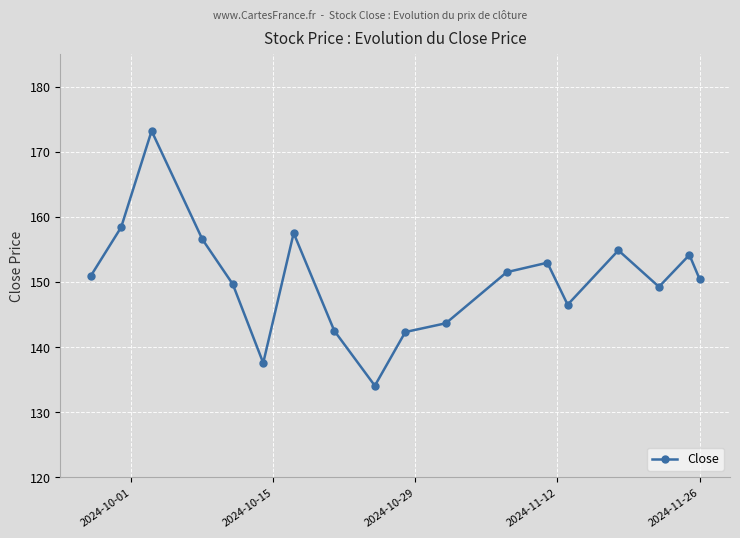

How many lines are shown in the chart?

1